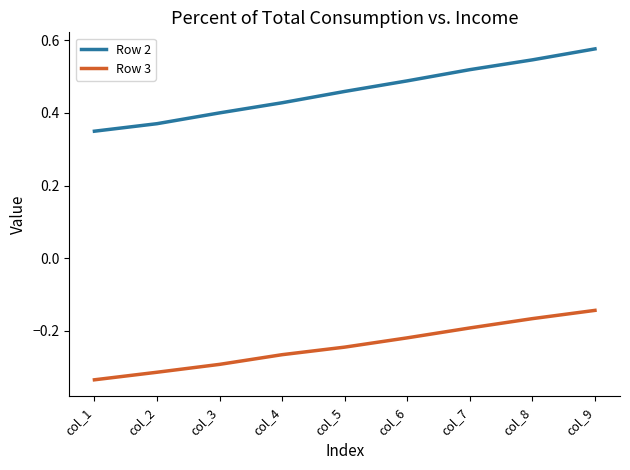

Is this an area chart (filled region under the line)?

No